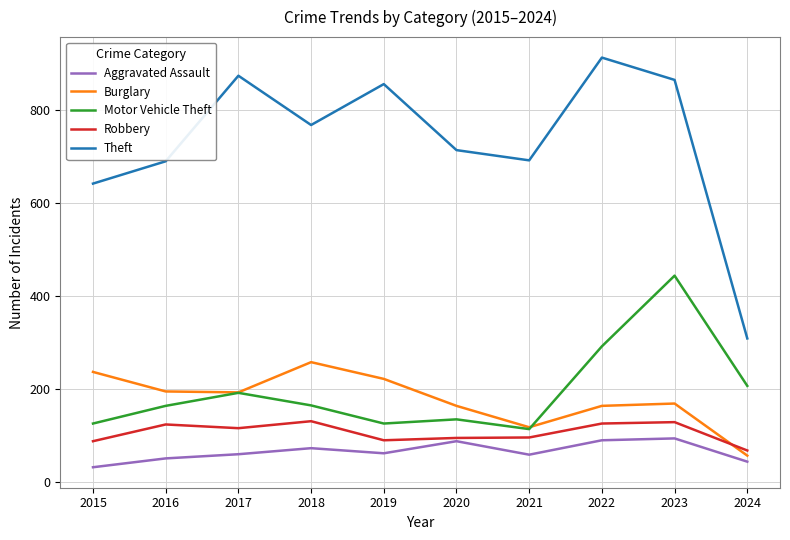

What is the sum of the Aggravated Assault values at 2021 and 2018?

130